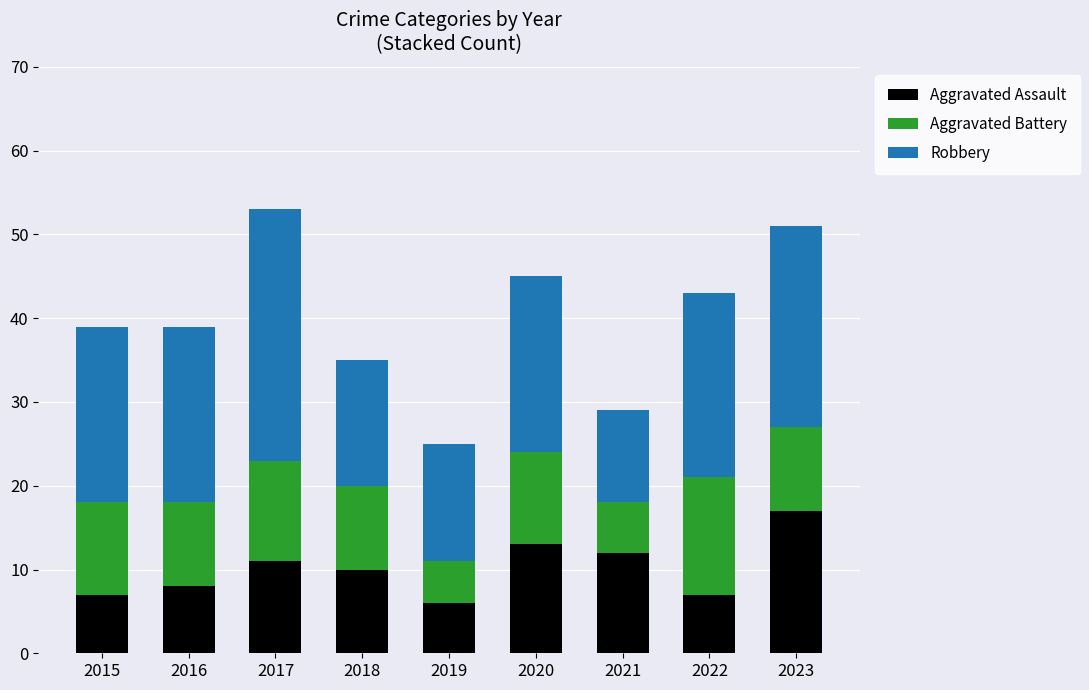

Does the chart contain stacked bars?

Yes